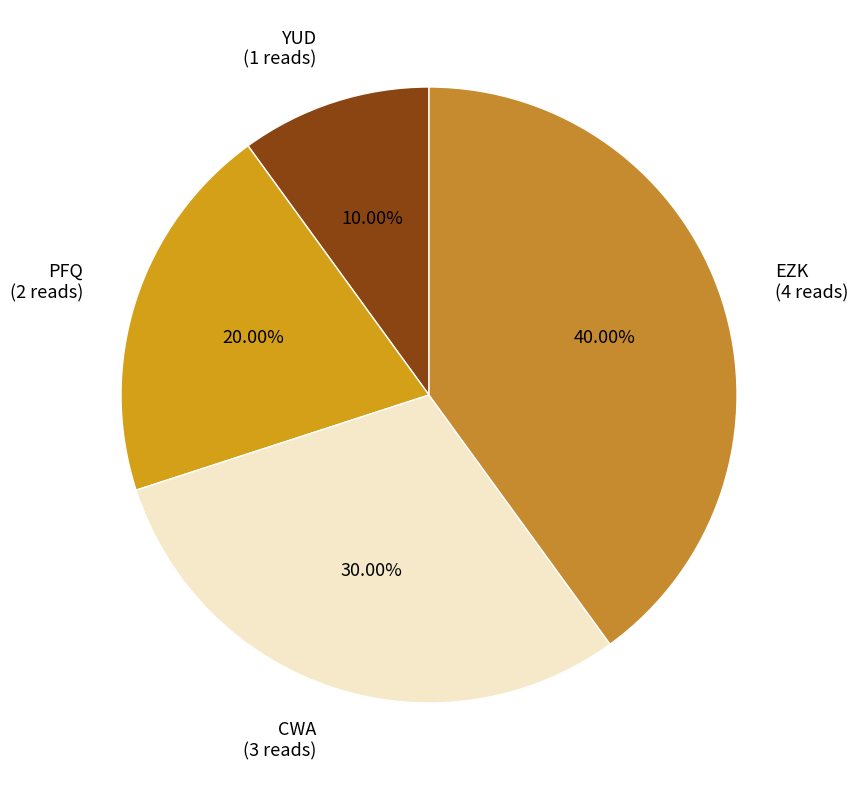

To the nearest percent, what percentage of the pie is EZK?

40%